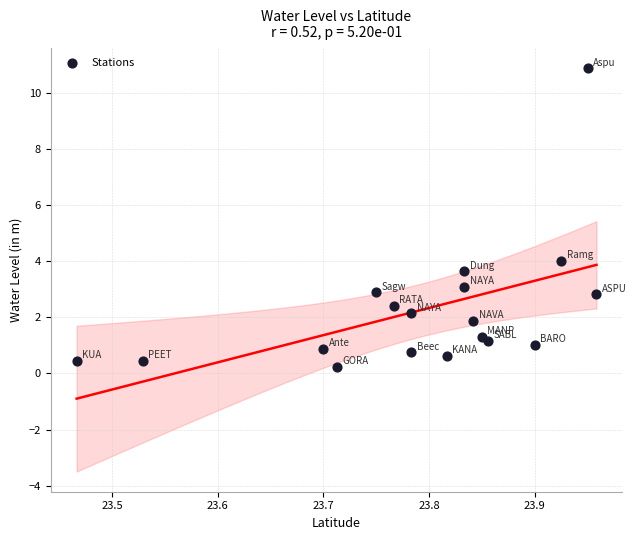

What is the range of X values (max minus min)?

0.5